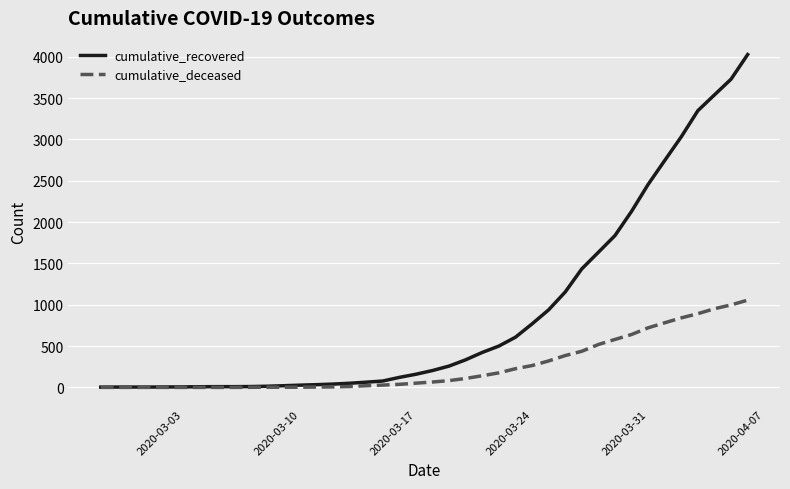

What is the maximum value for cumulative_recovered?

4028